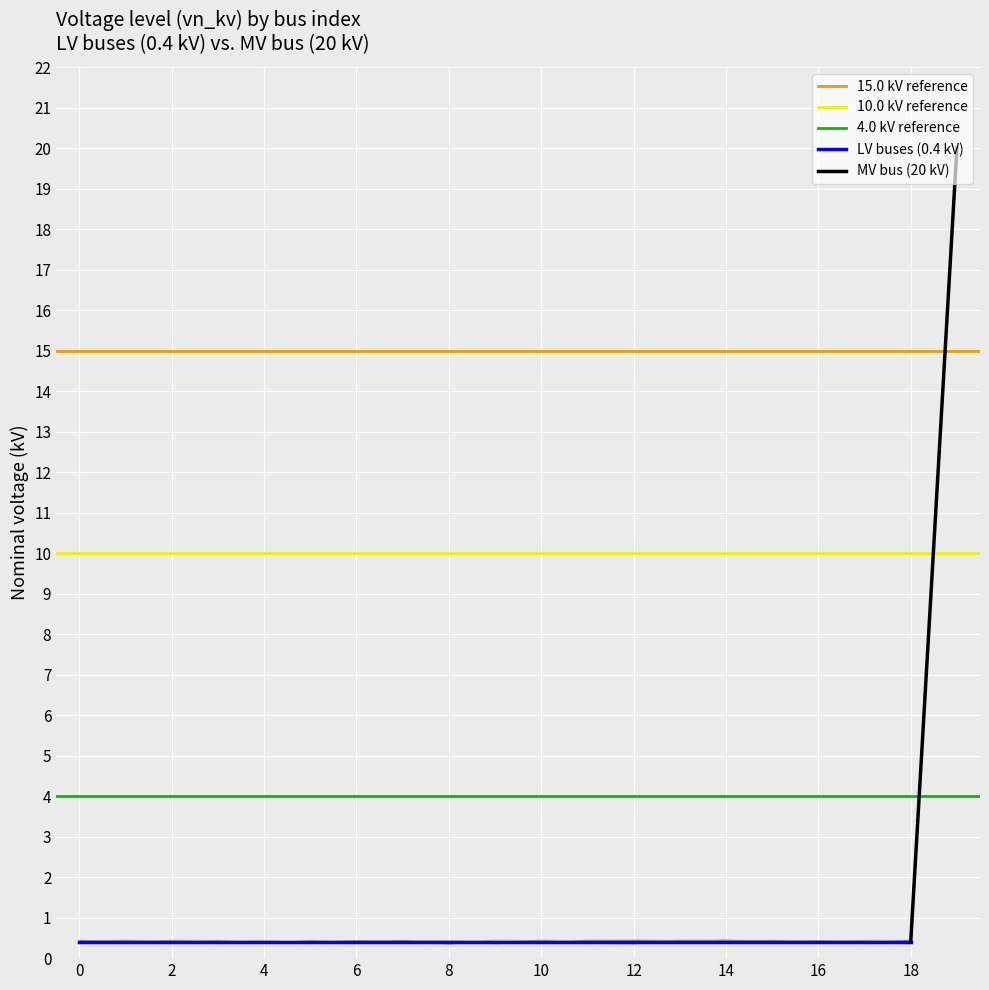

At which category does the data reach its first local peak?

6